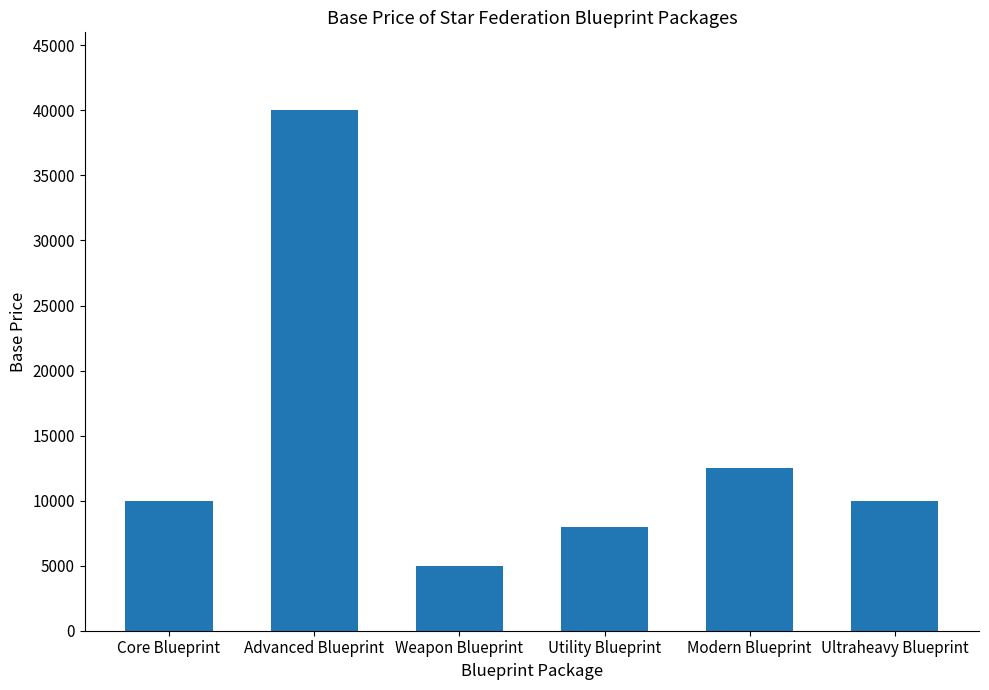

What is the label of the 4th bar from the left?

Utility Blueprint